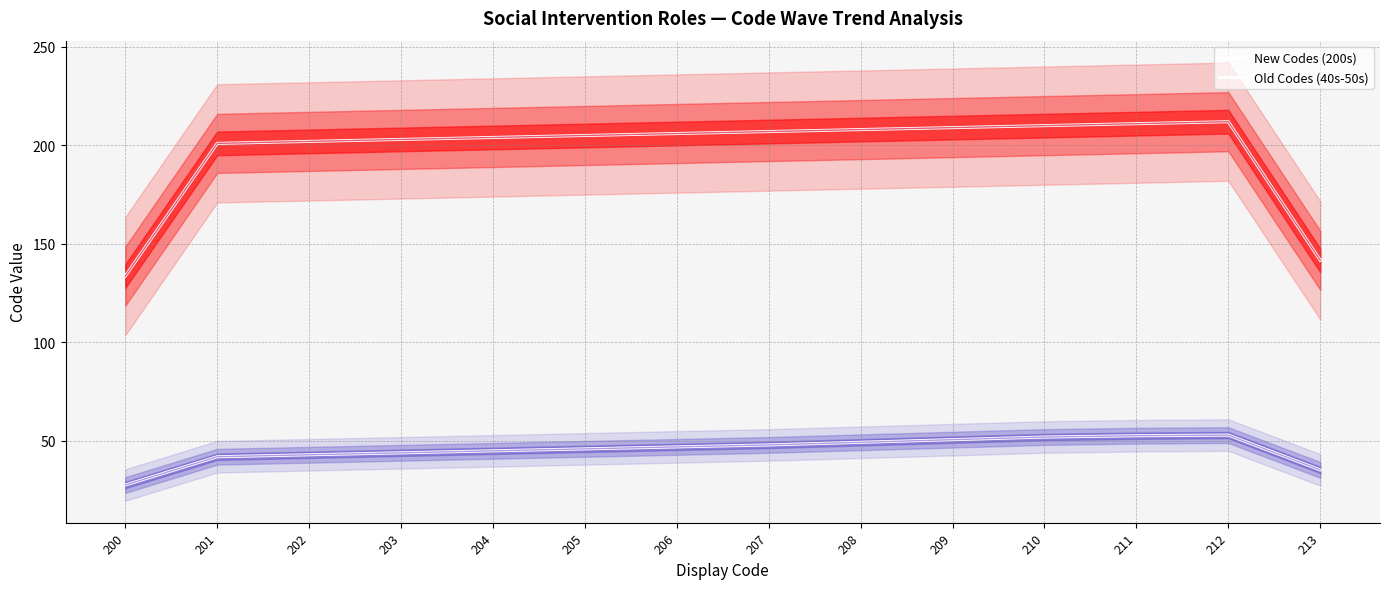

How many lines are shown in the chart?

2